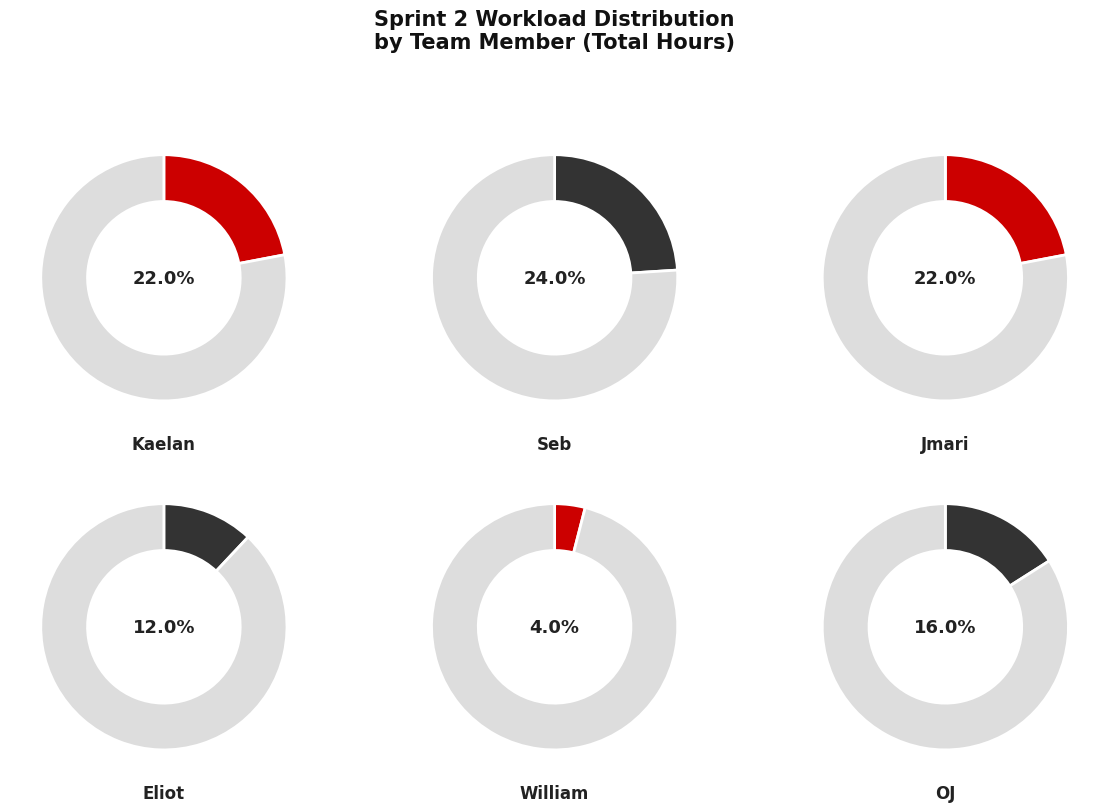

Count the number of slices in the pie.

6